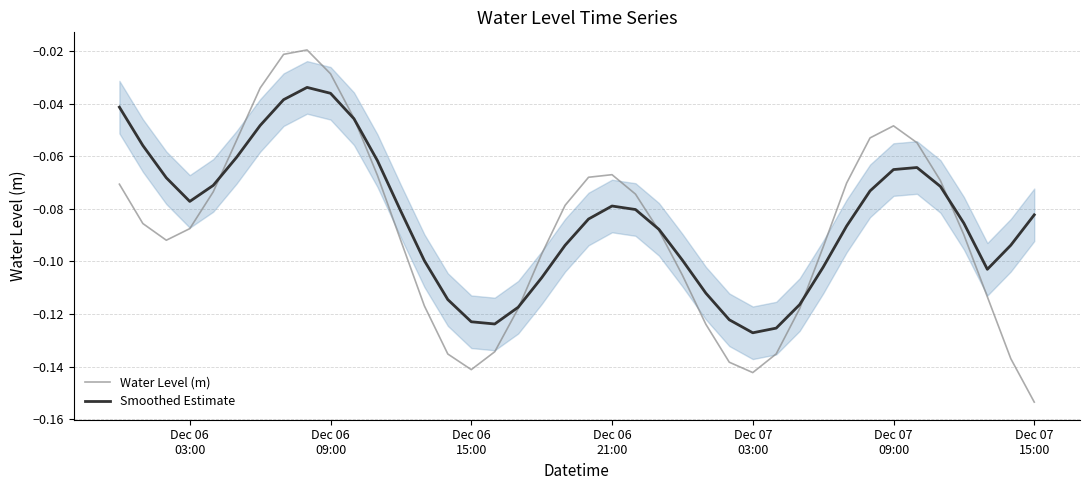

What is the average value of the Smoothed Estimate series?

-0.1